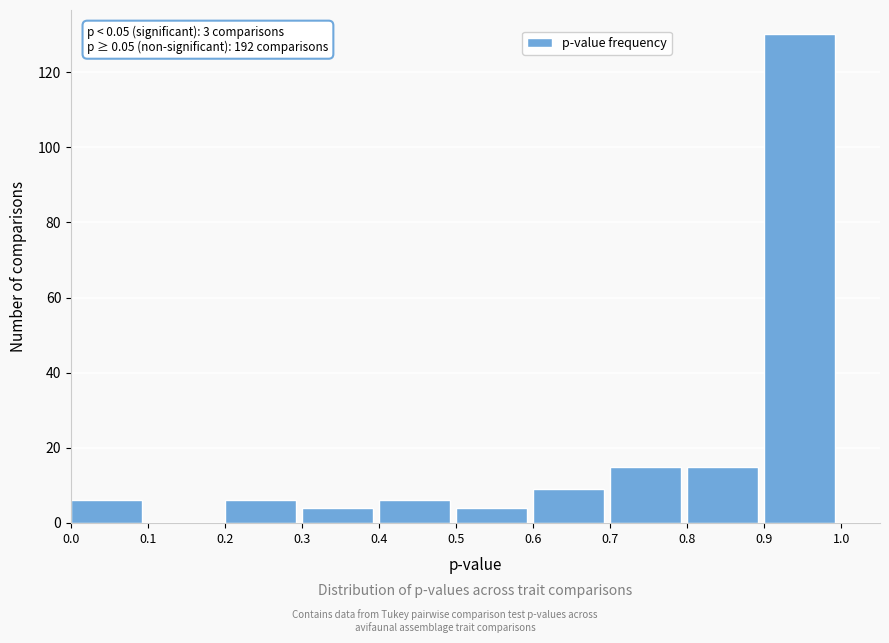

Which range on the x-axis has the tallest bar?

0.9 to 1.0